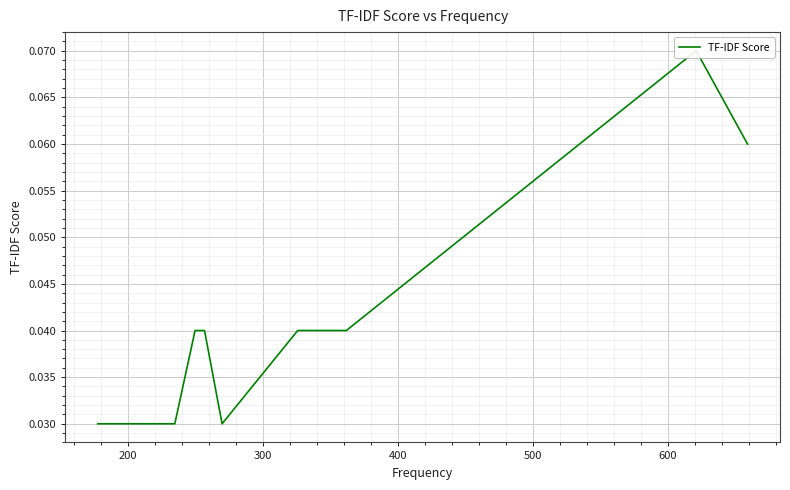

Is this an area chart (filled region under the line)?

No